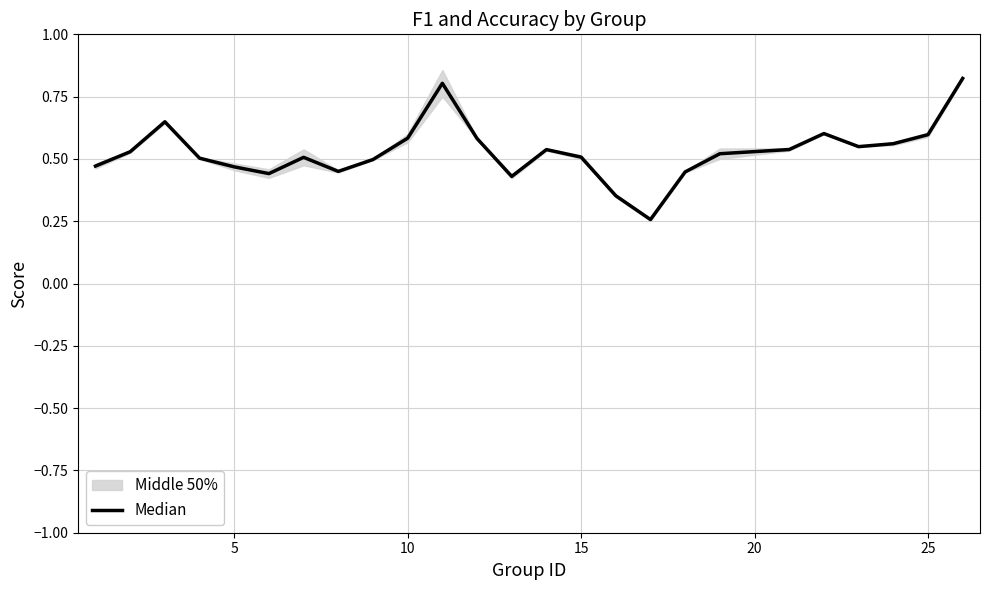

What is the greatest value displayed?

0.8